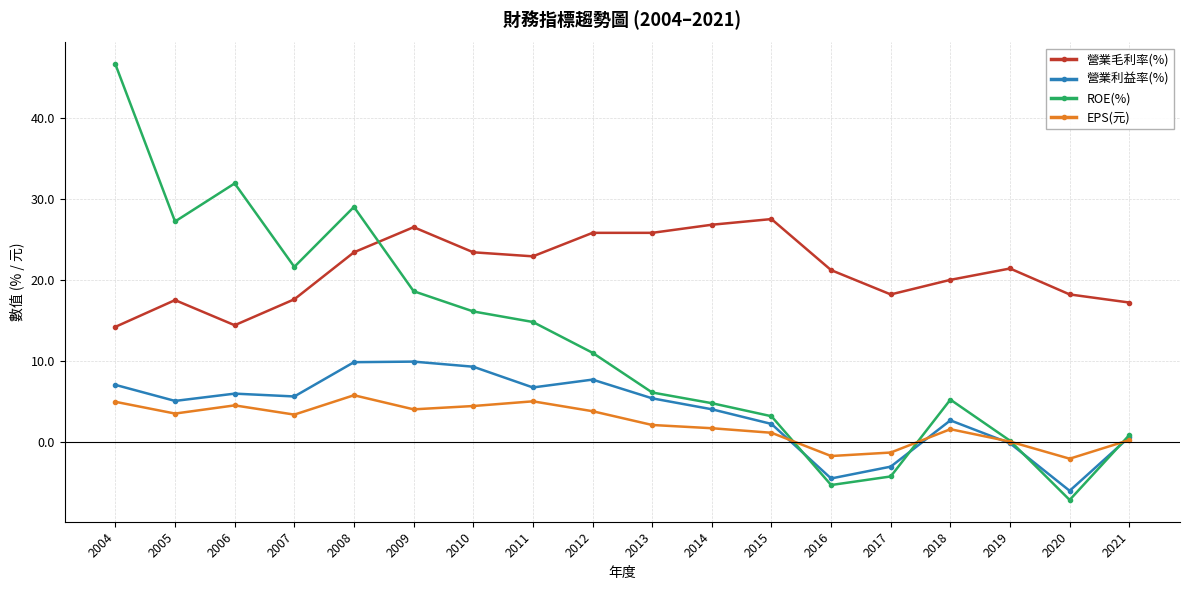

True or false: 營業利益率(%) has a value of 9.3 at 2013.

False